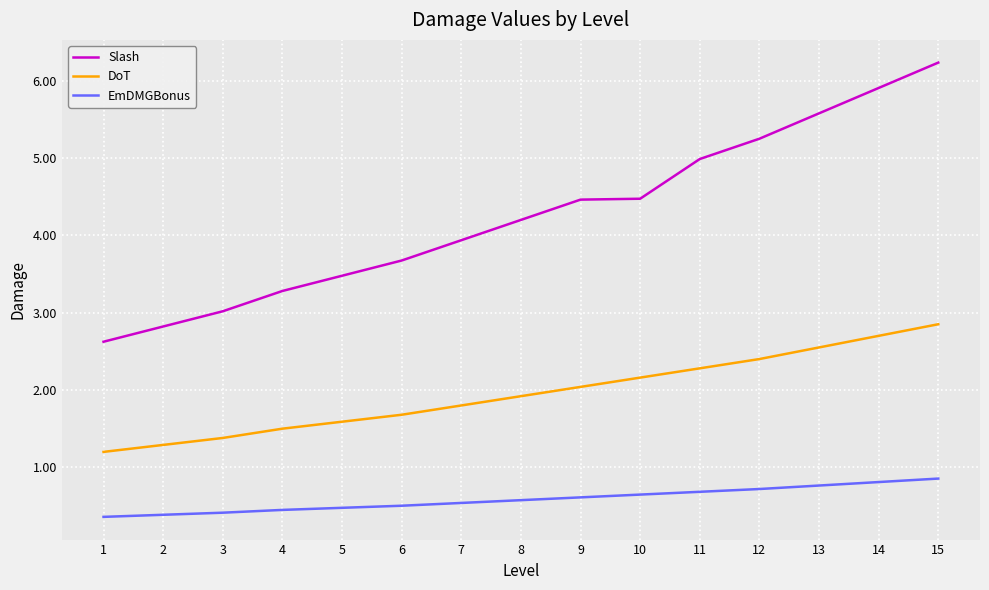

What is the smallest value displayed?

0.4